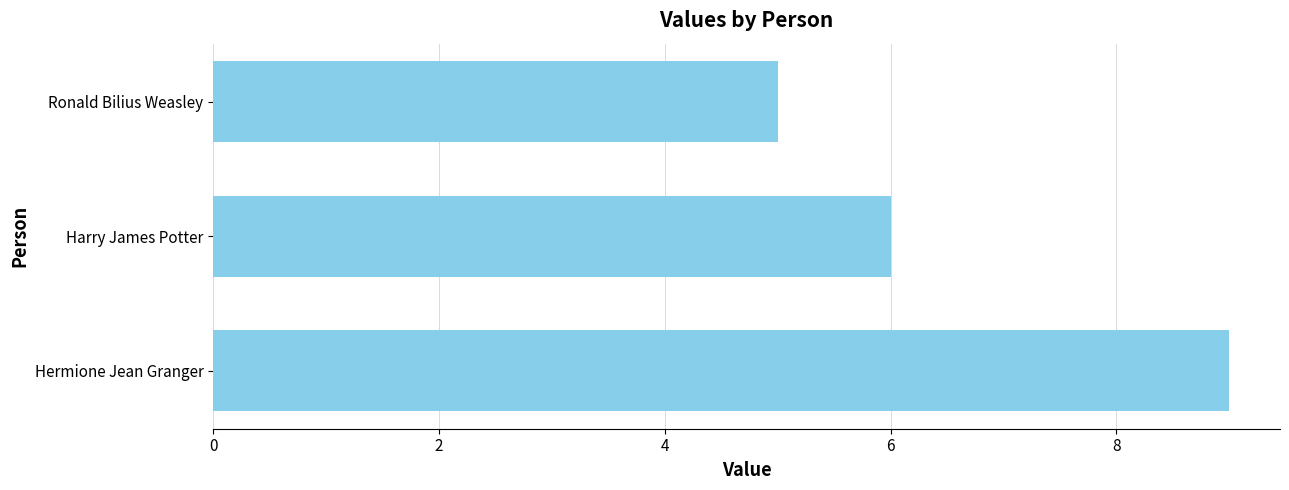

The chart shows a value of 9 at Hermione Jean Granger. True or false?

True